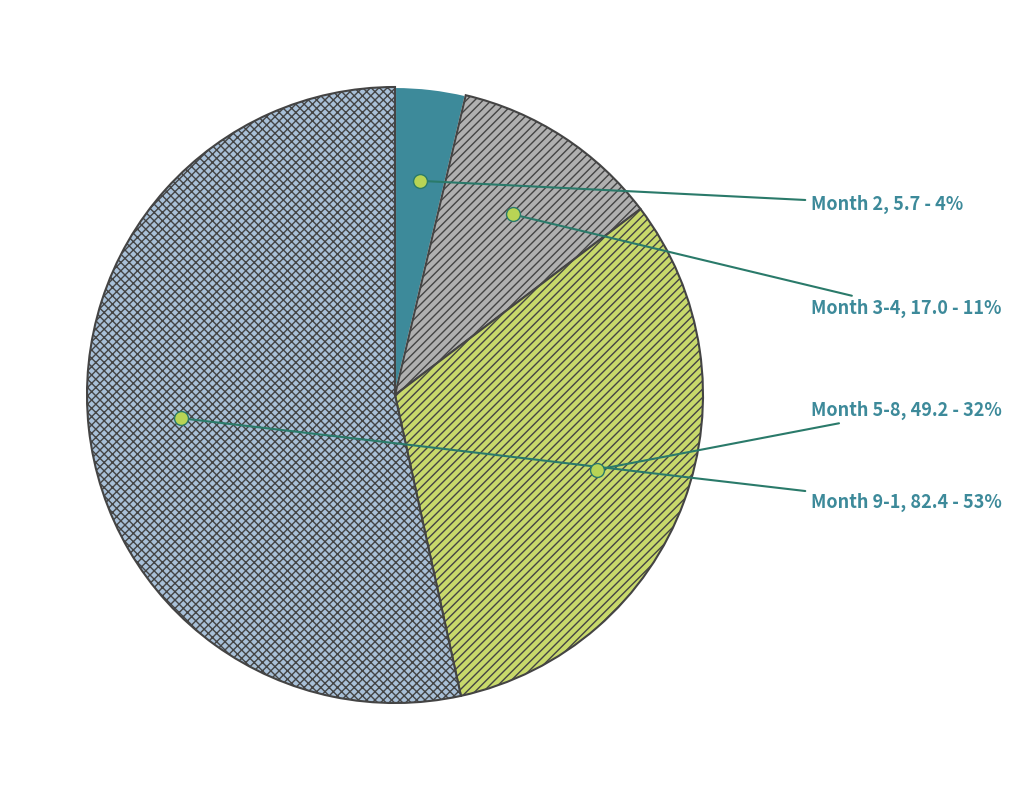

What is the largest slice in the pie chart?

Month 9-1